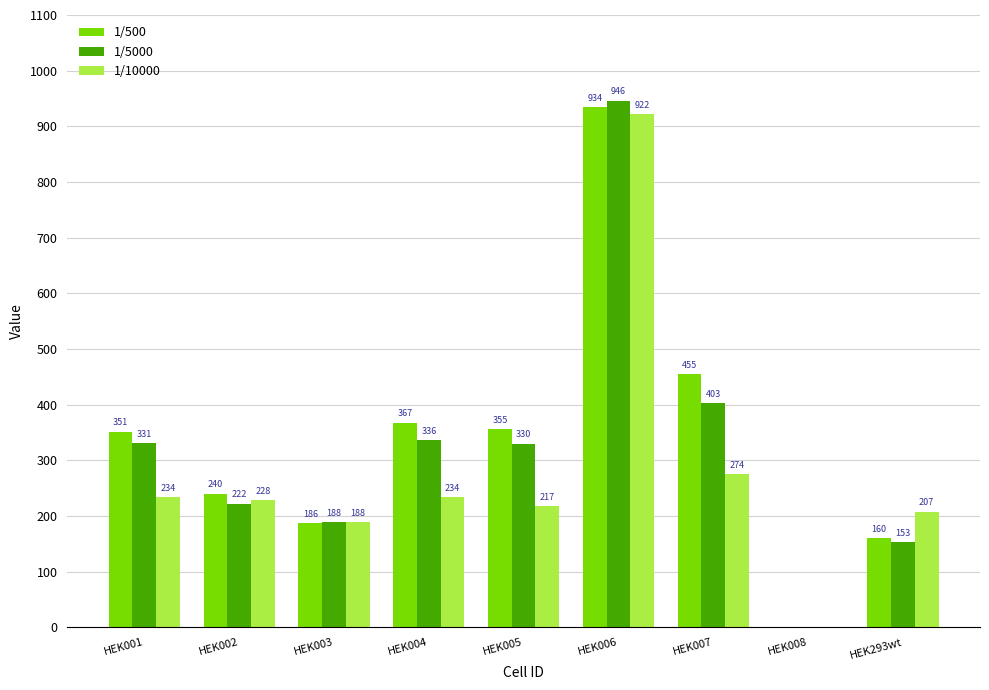

What is the maximum value for 1/500?

934.1